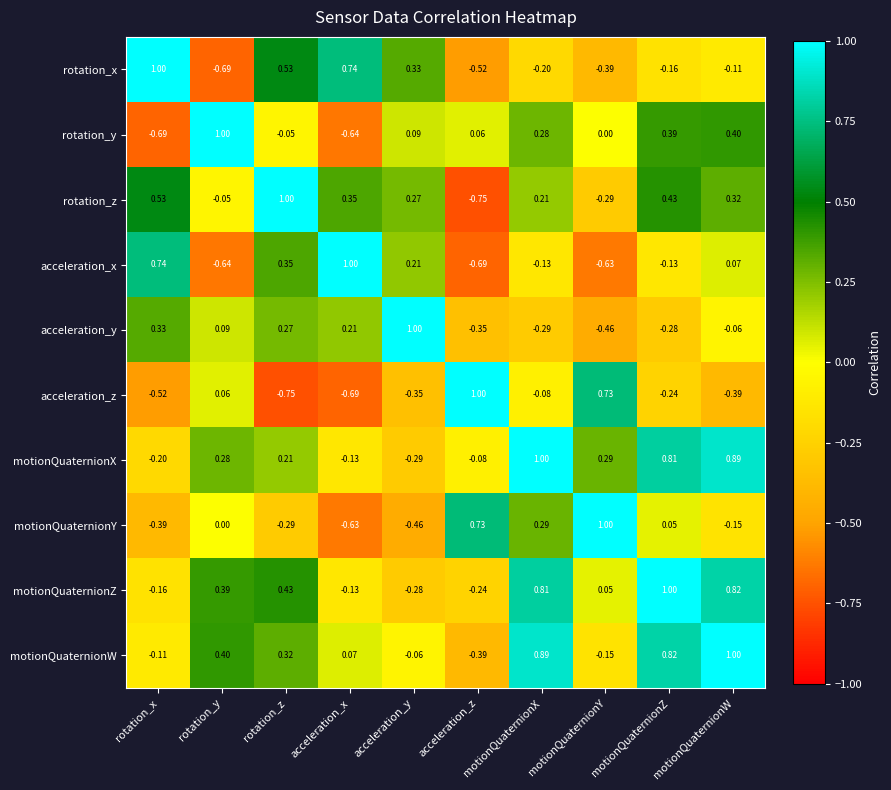

Is the value of motionQuaternionY at acceleration_y greater than the value of motionQuaternionW at motionQuaternionY?

No